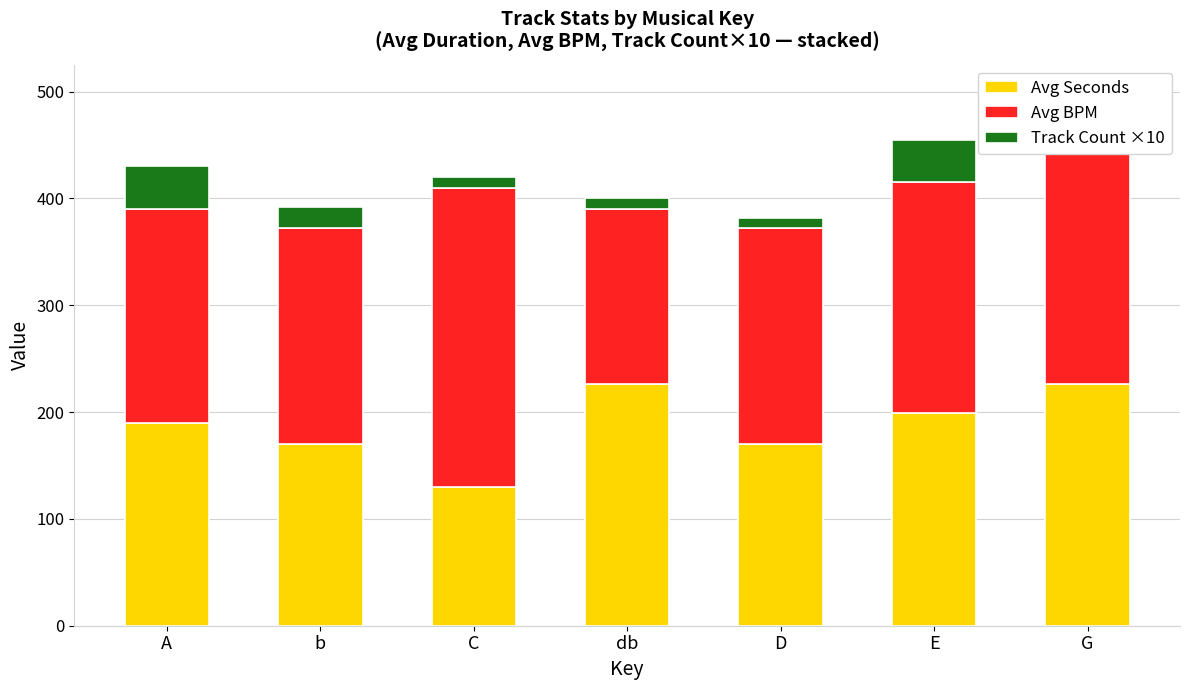

Rank the series by their maximum value, from lowest to highest.

Track Count ×10, Avg Seconds, Avg BPM